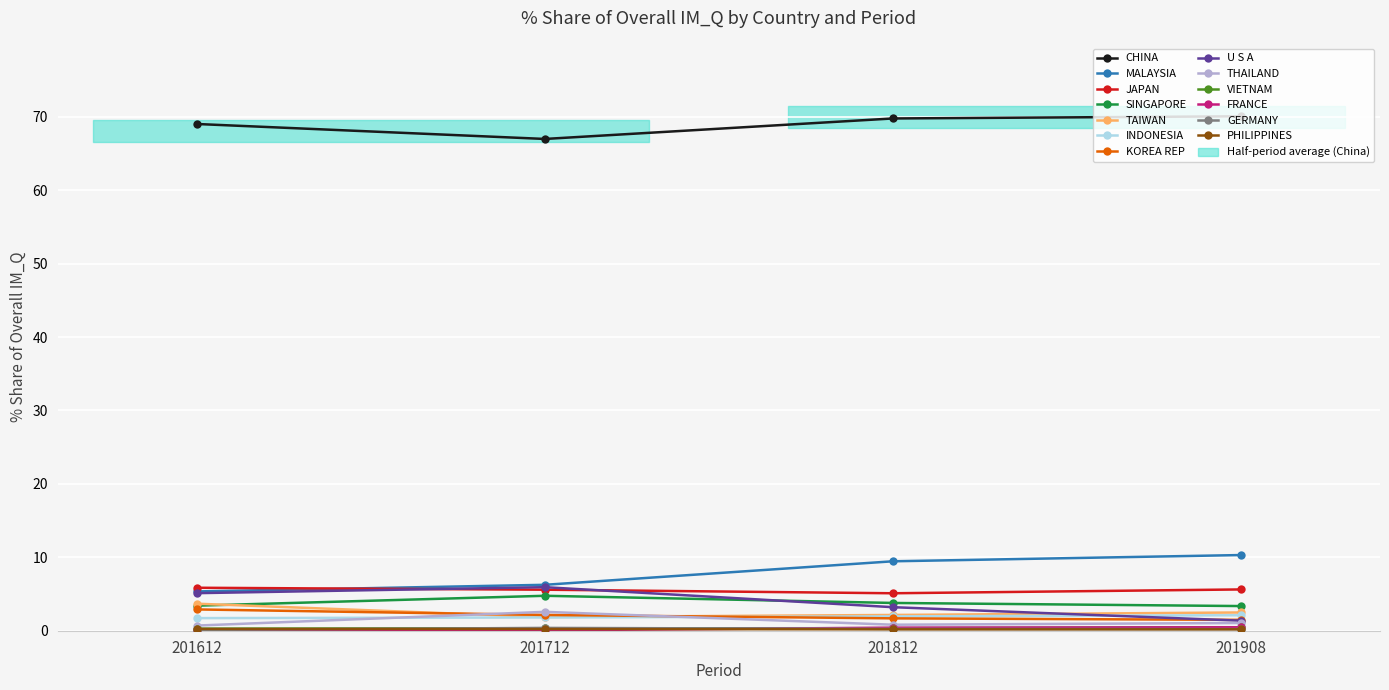

What is the value of the JAPAN point at the 1st from the left?

5.9